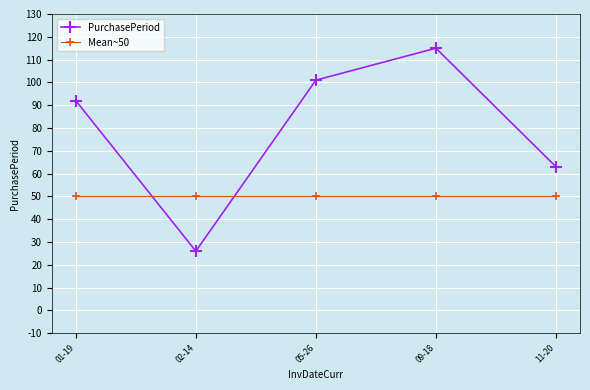

What value does the PurchasePeriod series have at 01-19?

92